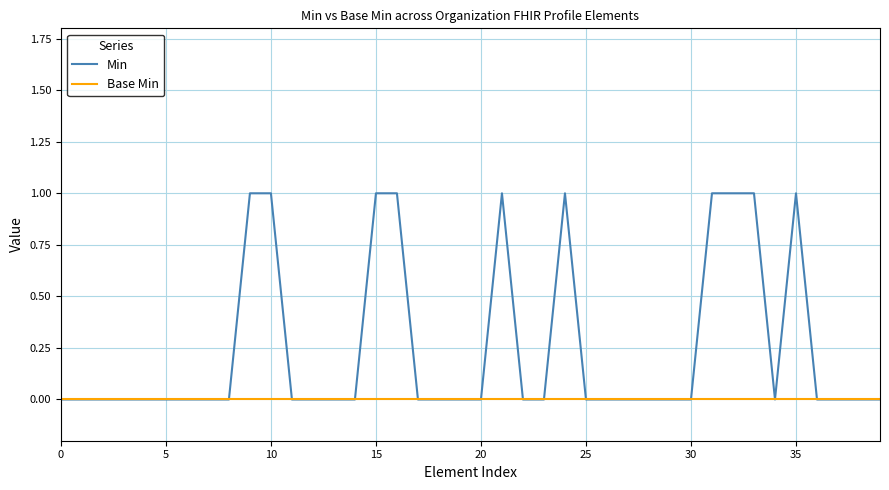

How many categories are shown in the chart?

40